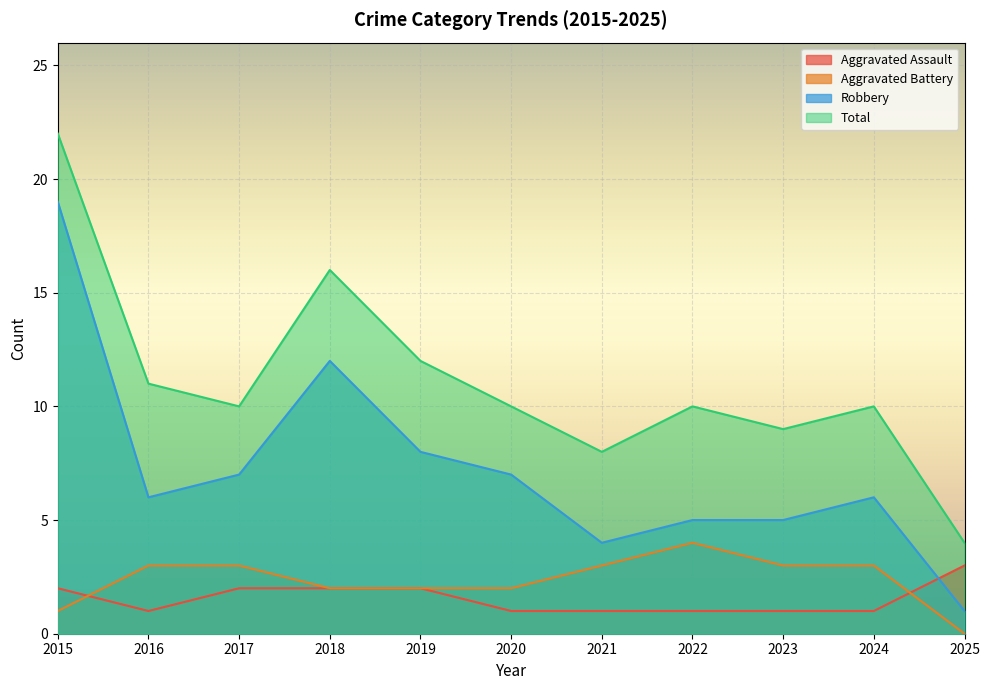

What is the difference between the highest and lowest values at 2017?

8